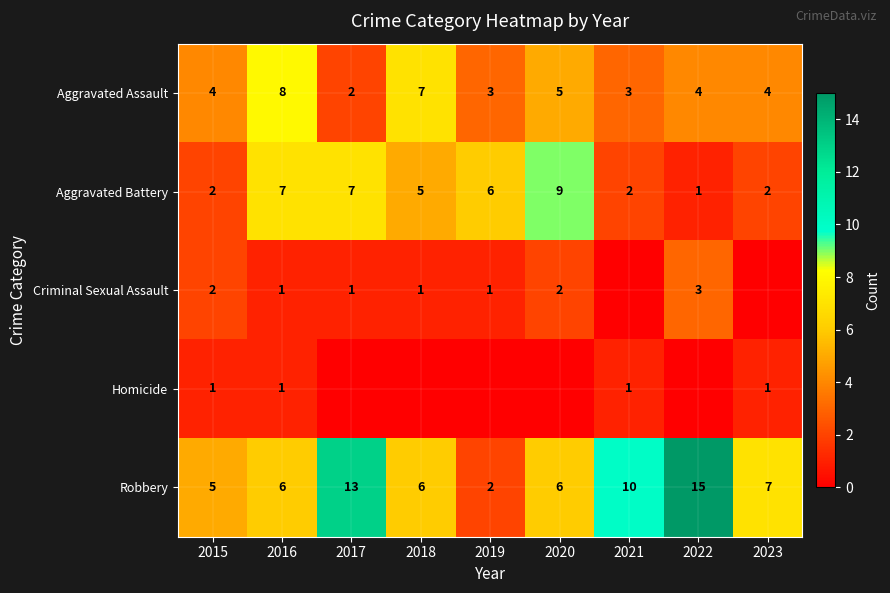

How many series are shown in this chart?

5